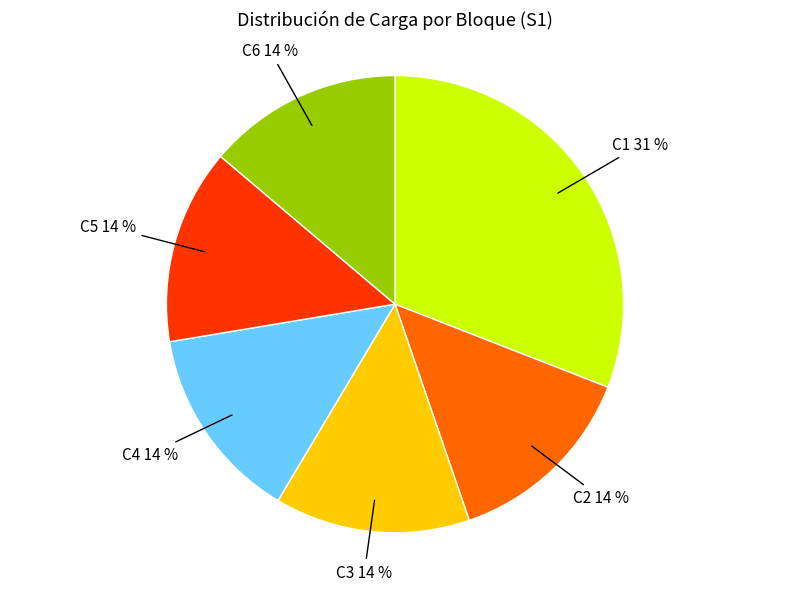

Is there any slice that represents more than half of the pie?

No